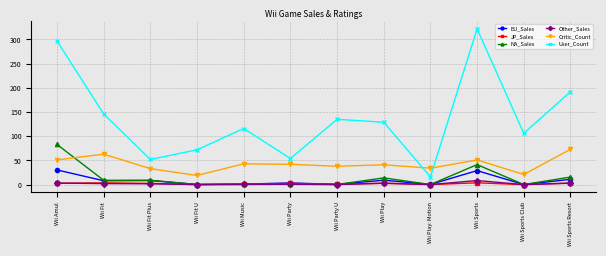

What is the sum of all NA_Sales values?

176.0